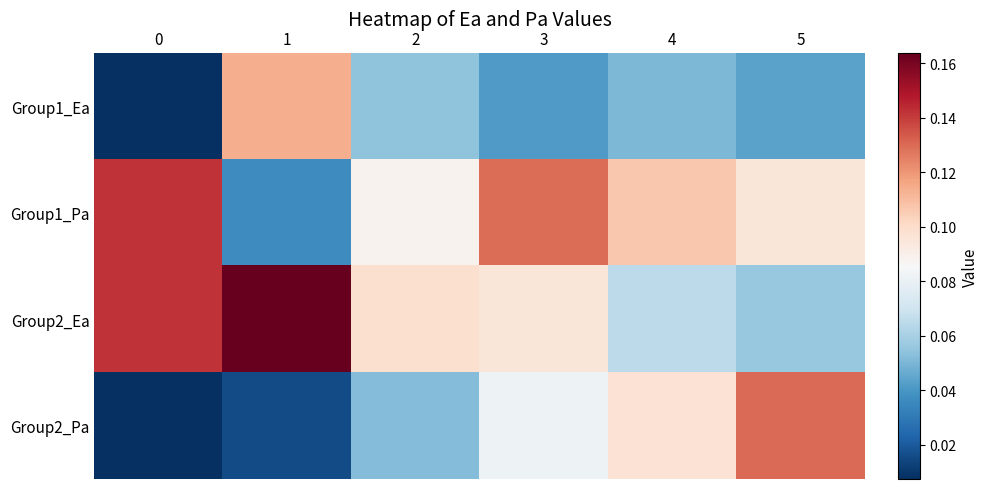

Which has a higher value, 2 or 1?

1